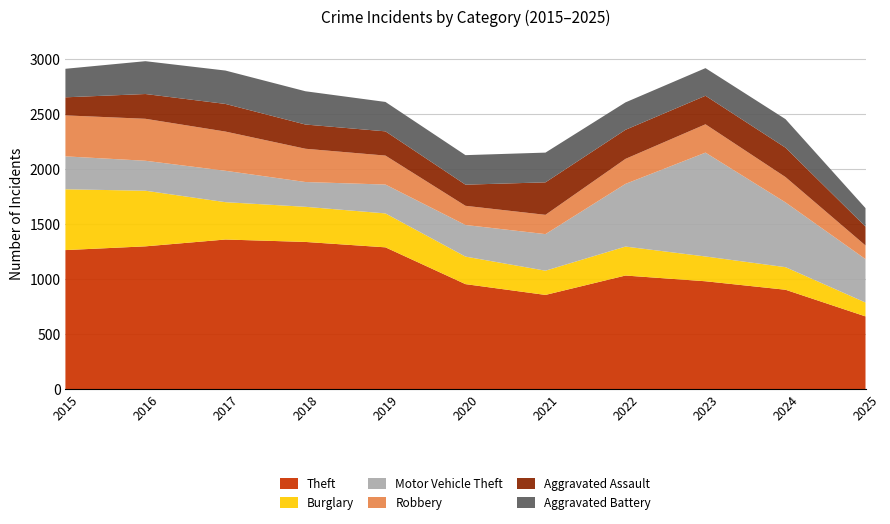

Reading left to right, what are all the values shown in this chart?

Theft: 2015=1263	2016=1297	2017=1359	2018=1337	2019=1288	2020=954	2021=856	2022=1032	2023=980	2024=903	2025=661
Burglary: 2015=552	2016=505	2017=339	2018=319	2019=308	2020=250	2021=220	2022=263	2023=225	2024=205	2025=126
Motor Vehicle Theft: 2015=299	2016=272	2017=285	2018=225	2019=262	2020=287	2021=332	2022=569	2023=943	2024=588	2025=394
Robbery: 2015=372	2016=381	2017=356	2018=302	2019=263	2020=174	2021=175	2022=227	2023=257	2024=230	2025=124
Aggravated Assault: 2015=164	2016=225	2017=251	2018=220	2019=220	2020=192	2021=295	2022=264	2023=259	2024=267	2025=171
Aggravated Battery: 2015=259	2016=298	2017=303	2018=302	2019=267	2020=268	2021=270	2022=249	2023=251	2024=259	2025=168